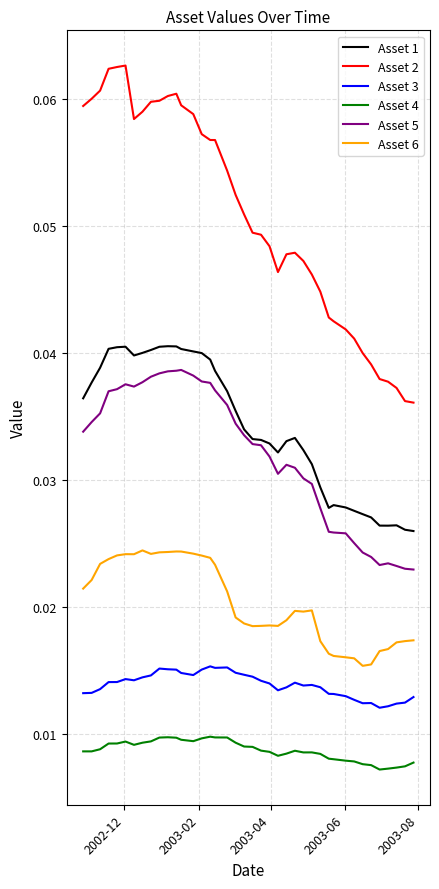

Which series has the largest total across all categories?

Asset 2